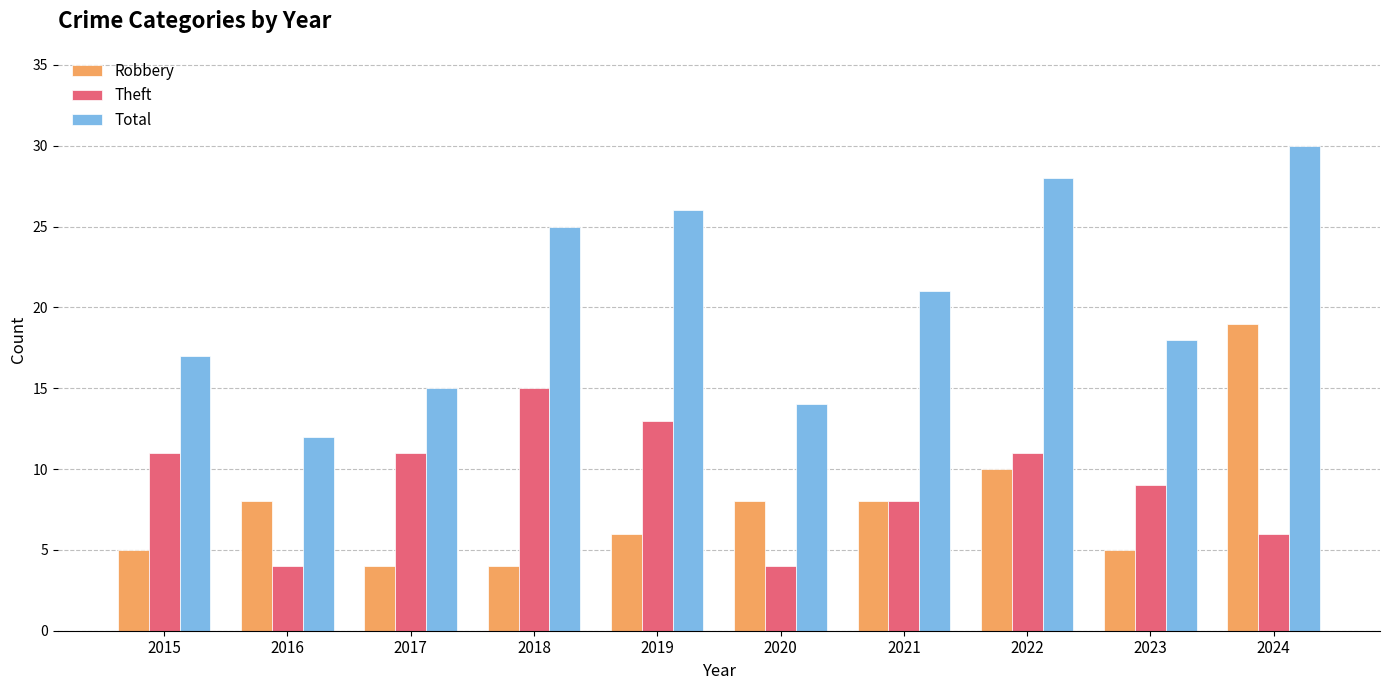

Is the value of Robbery at 2016 greater than the value of Total at 2015?

No